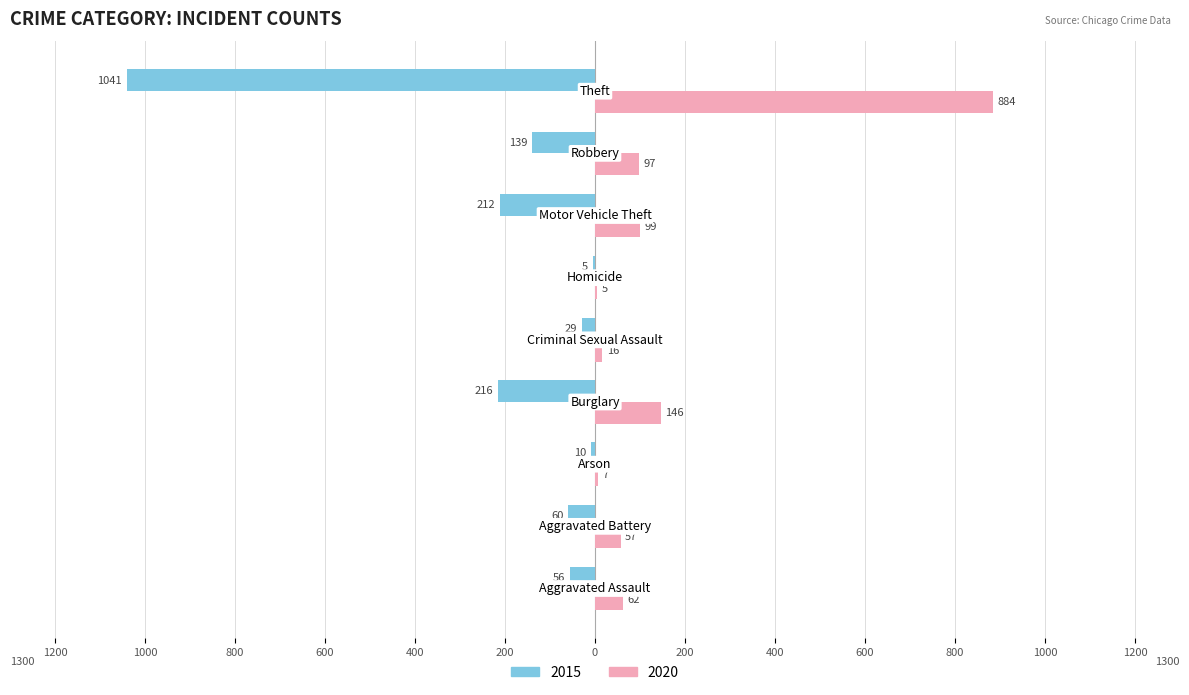

What are all the series names shown in the legend?

2015, 2020